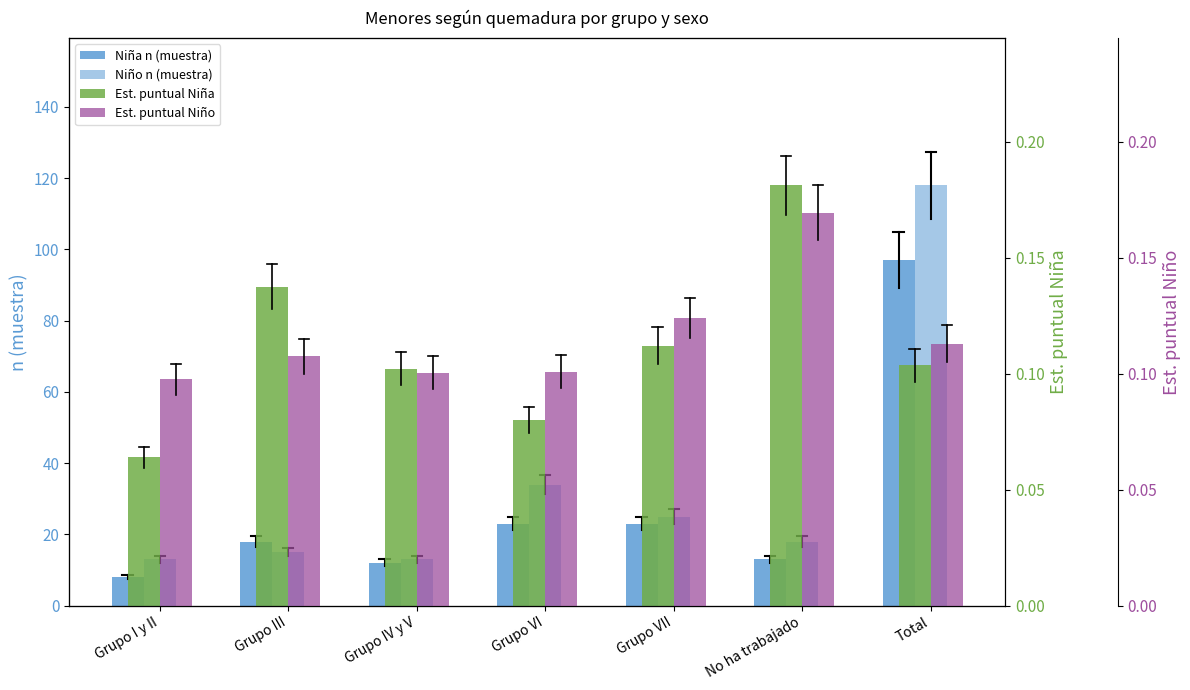

Which series has the widest spread of values?

Niño n (muestra)